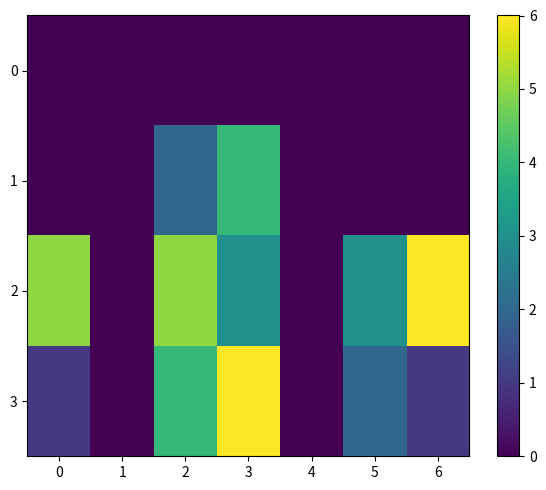

Reading left to right, extract all data points from this chart.

0: 0=0	1=0	2=0	3=0	4=0	5=0	6=0
1: 0=0	1=0	2=2	3=4	4=0	5=0	6=0
2: 0=5	1=0	2=5	3=3	4=0	5=3	6=6
3: 0=1	1=0	2=4	3=6	4=0	5=2	6=1